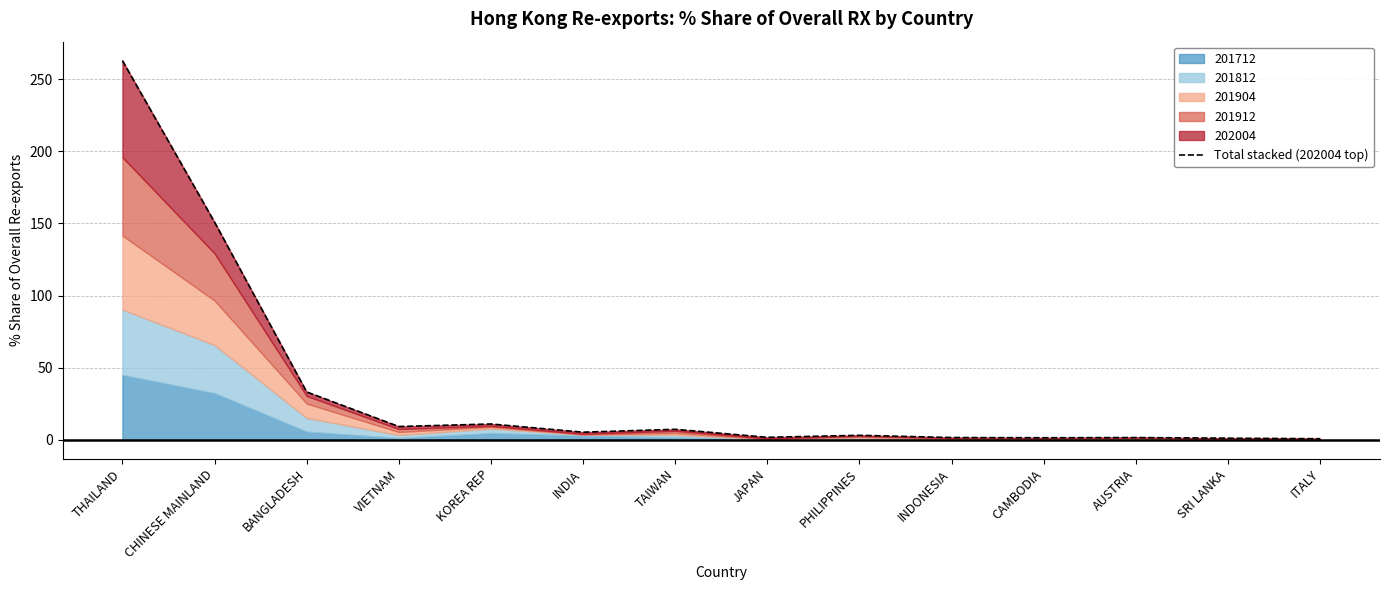

Which label corresponds to the largest value in the chart?

THAILAND